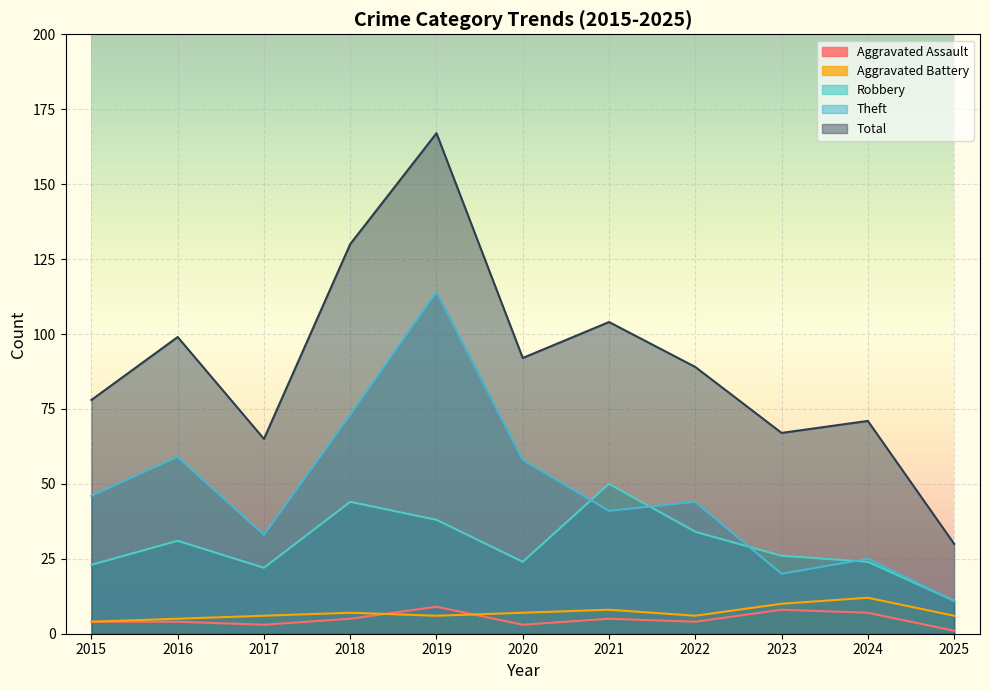

What is the value of the Theft point at the 9th from the left?

20